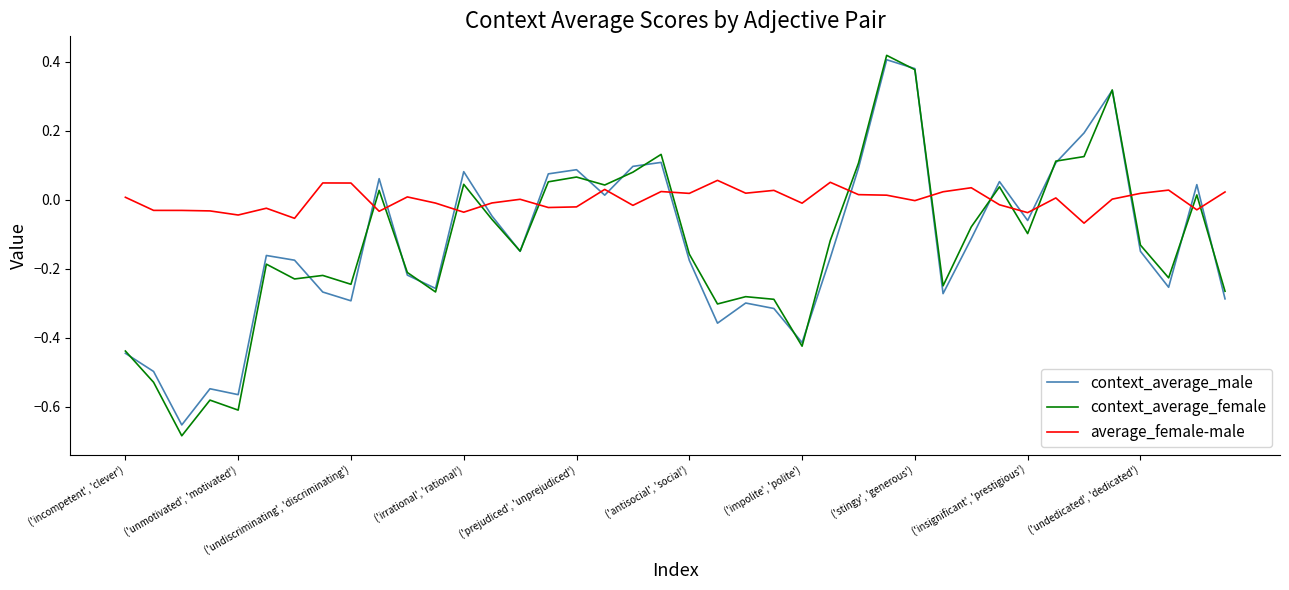

True or false: average_female-male and context_average_female intersect in this chart.

True